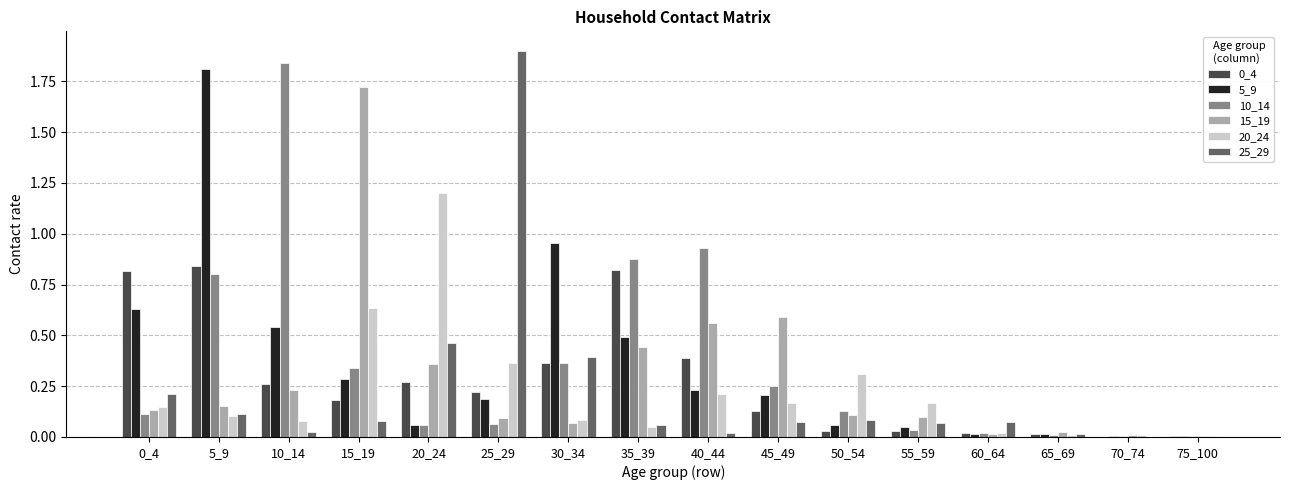

At which category does the chart reach its peak across all series?

25_29